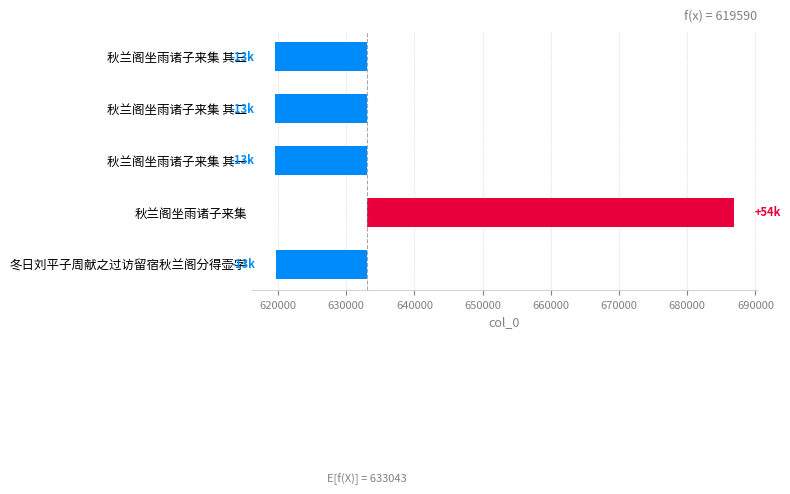

Does the chart contain stacked bars?

No